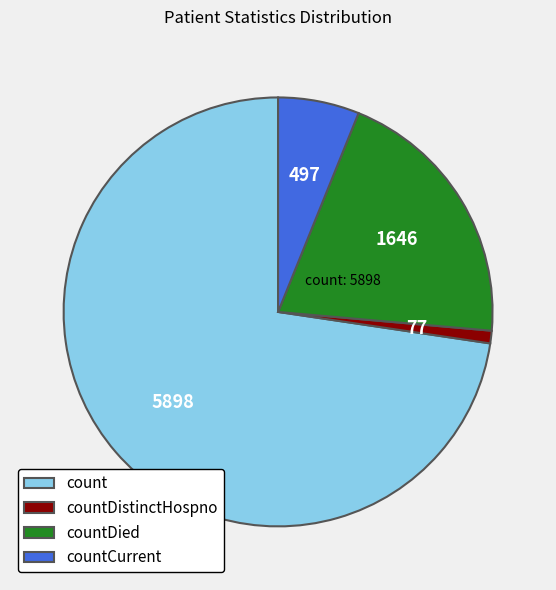

Between countCurrent and countDied, which is larger?

countDied